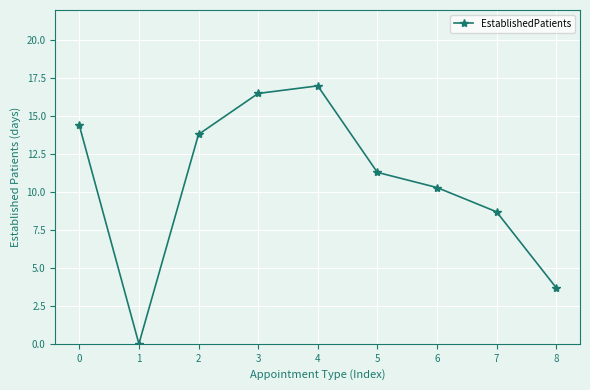

Read the value at 0.

14.4